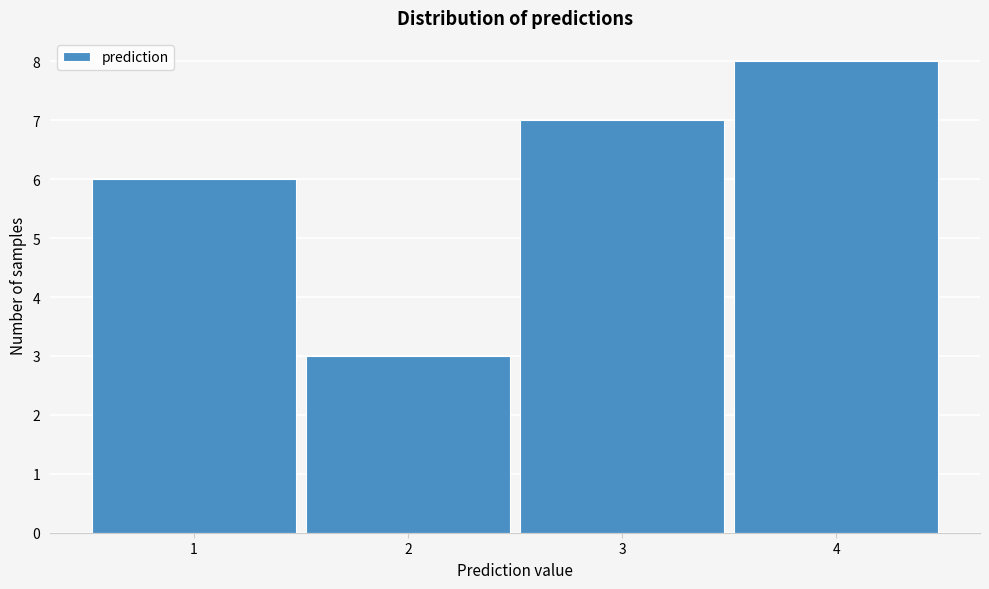

Reading left to right, transcribe this chart: for each bar, give the range it covers on the x-axis and its height. The values are not printed on the chart, so give them approximately, as read against the axis.

0.5 to 1.5: 6
1.5 to 2.5: 3
2.5 to 3.5: 7
3.5 to 4.5: 8